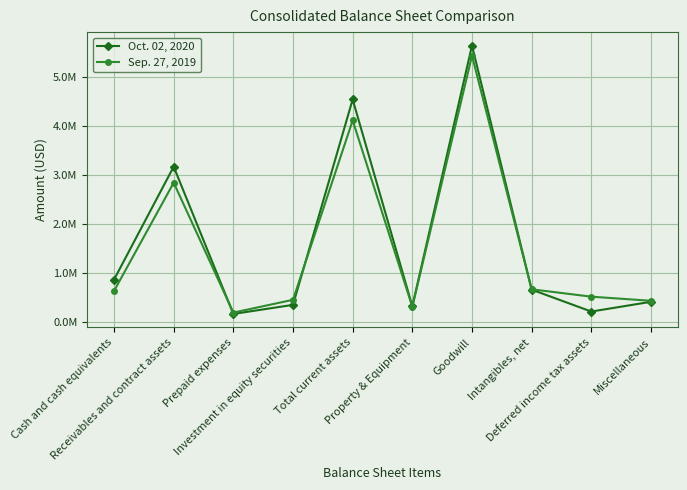

What are all the series names shown in the legend?

Oct. 02, 2020, Sep. 27, 2019